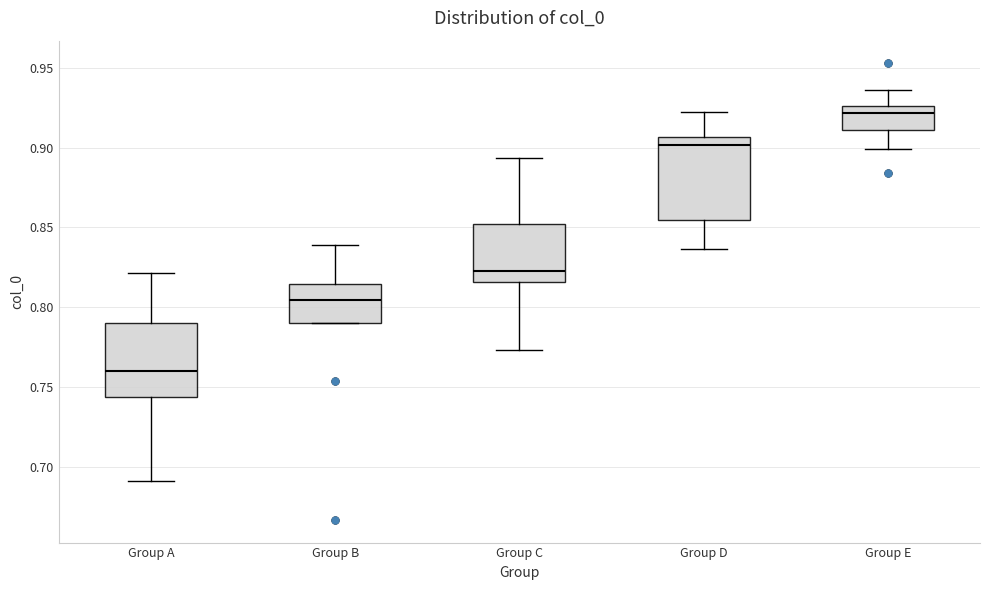

Reading left to right, transcribe this box plot: for each box, give where its median line is, the range the box spans, and where its two whiskers end, as read against the y-axis. The values are not printed on the chart, so give them approximately, as read against the axis.

Group A: median 0.760, box 0.745 to 0.790, whiskers 0.690 to 0.820
Group B: median 0.805, box 0.790 to 0.815, whiskers 0.790 to 0.840
Group C: median 0.820, box 0.815 to 0.850, whiskers 0.775 to 0.895
Group D: median 0.900, box 0.855 to 0.905, whiskers 0.835 to 0.920
Group E: median 0.920, box 0.910 to 0.925, whiskers 0.900 to 0.935